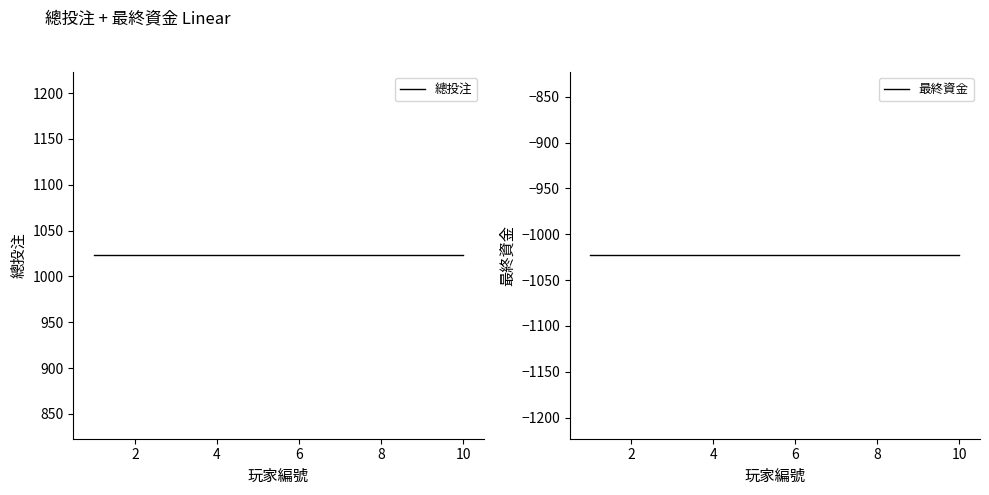

What is the difference between the highest and lowest values at 4?

2046